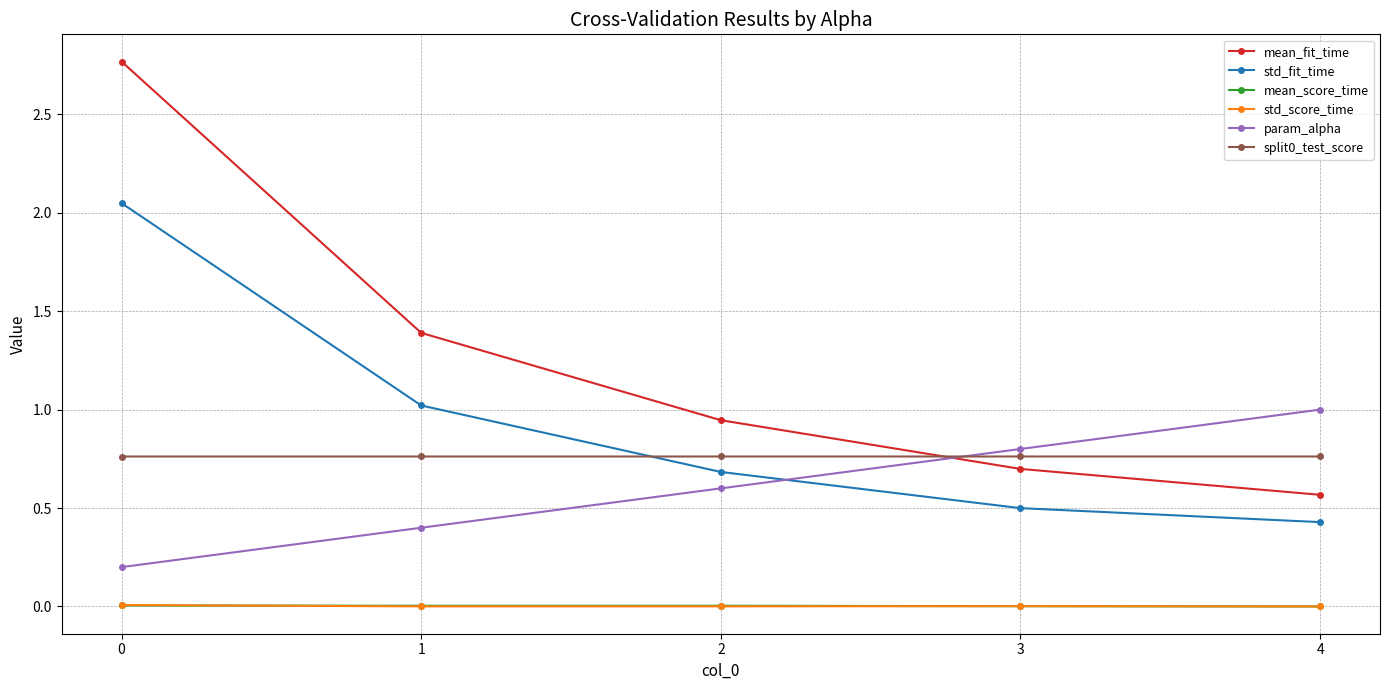

What is the average value of the mean_fit_time series?

1.3